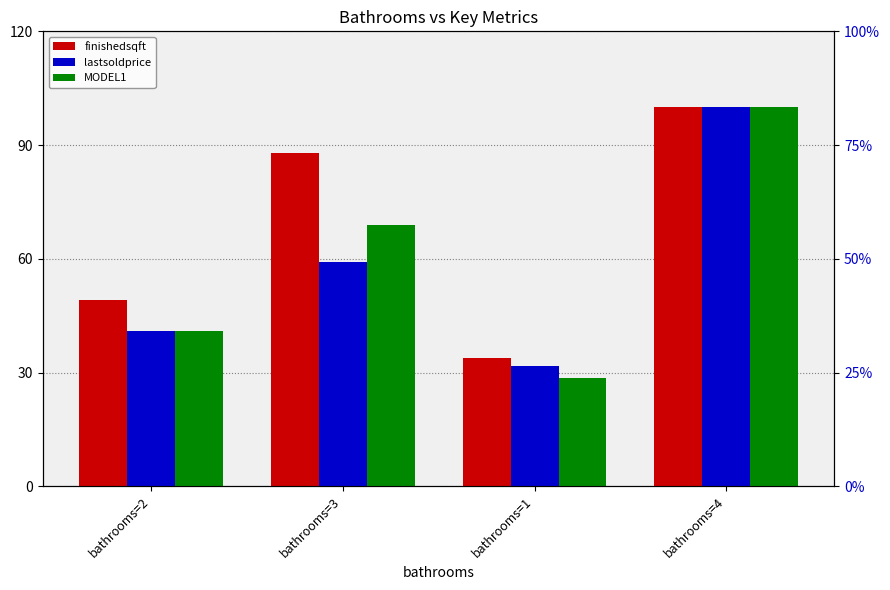

What is the difference between the maximum and minimum values in the lastsoldprice series?

68.2